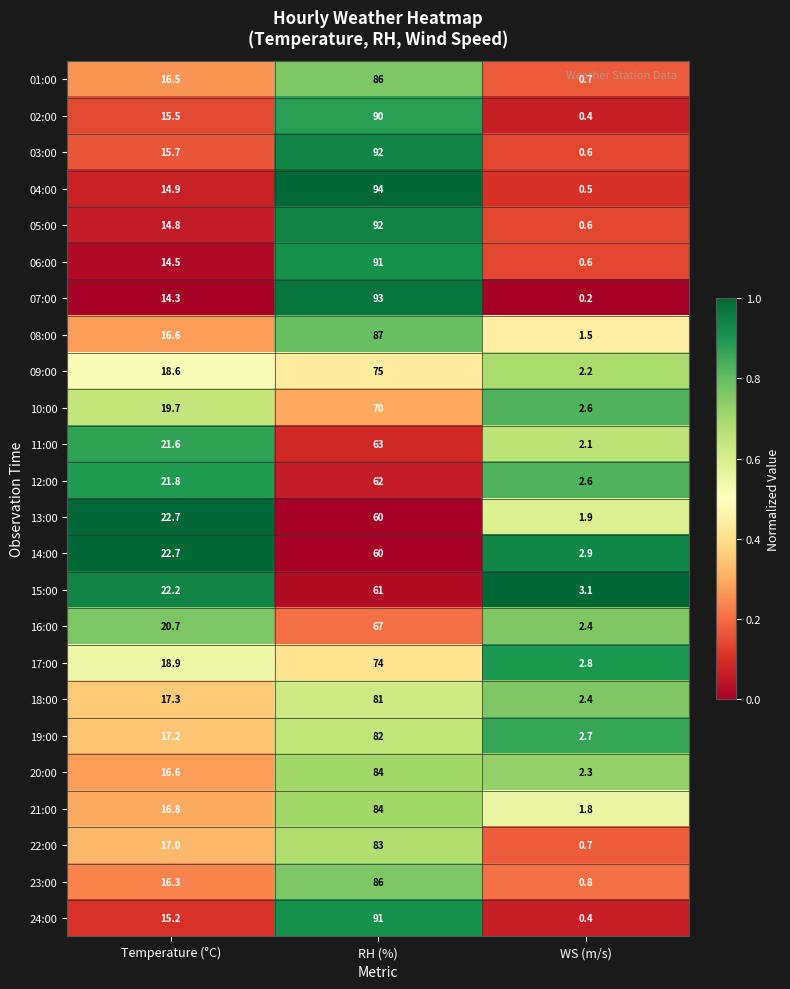

At which category is the sum across all series the highest?

RH (%)